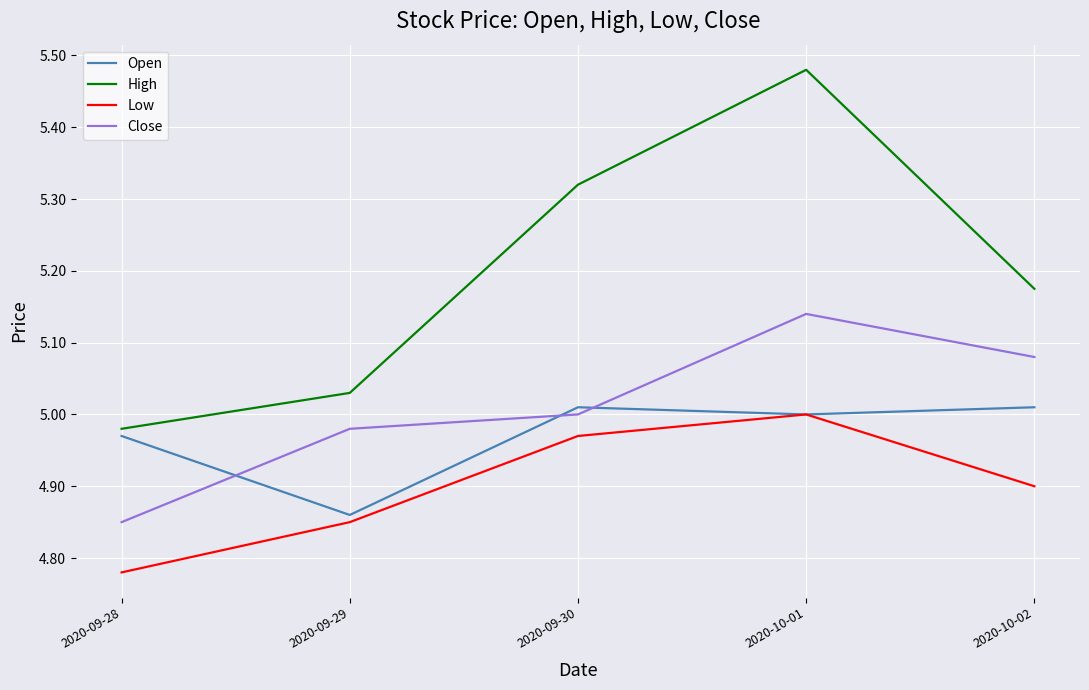

The value of Low at 2020-09-29 is 2.0. True or false?

False